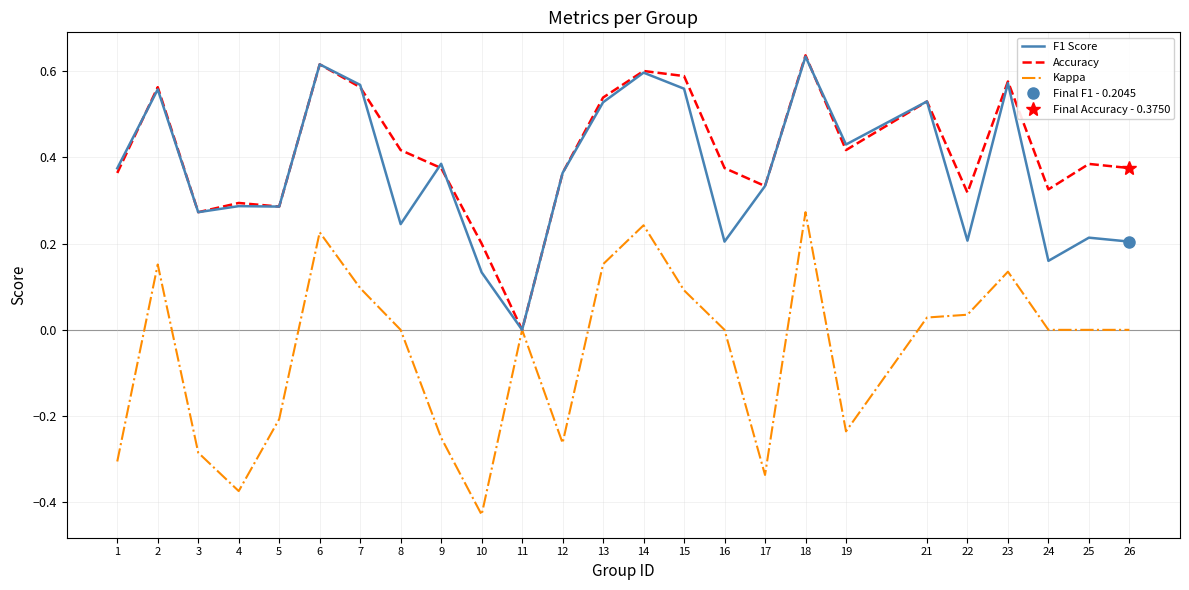

How many interior local peaks does the Accuracy series have?

8